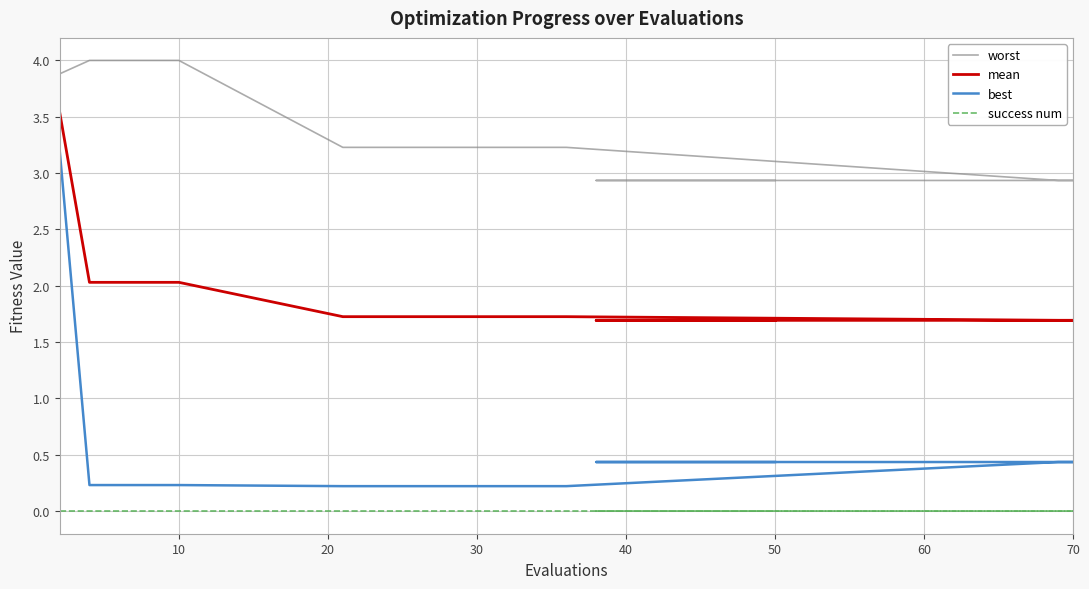

True or false: best has more than 0 interior local peaks.

False